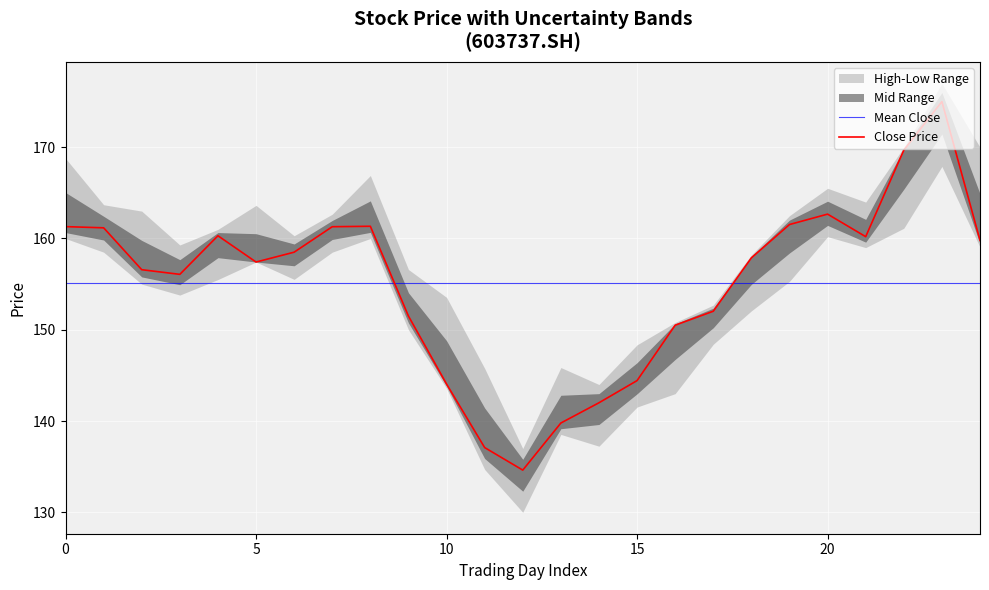

Reading right to left, list all the values displayed in this chart.

close: 159.8	175.0	169.7	160.2	162.7	161.5	157.9	152.0	150.5	144.4	142.0	139.8	134.6	137.1	144.1	151.5	161.3	161.3	158.5	157.4	160.3	156.1	156.6	161.2	161.3
high: 170.0	177.0	170.0	164.0	165.5	162.5	158.2	152.7	150.8	148.3	144.0	145.9	137.0	145.8	153.6	156.6	166.9	162.7	160.3	163.6	161.0	159.3	163.0	163.7	168.8
low: 159.1	167.9	161.1	159.0	160.2	155.3	152.1	148.4	143.0	141.5	137.2	138.5	130.0	134.7	143.6	150.0	160.0	158.5	155.5	157.4	155.5	153.8	155.0	158.5	160.0